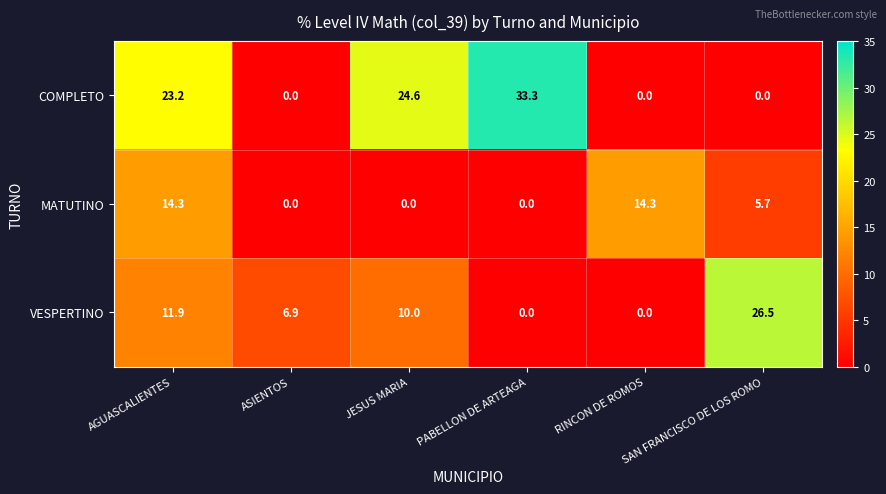

List the series in order of their overall mean, lowest first.

MATUTINO, VESPERTINO, COMPLETO